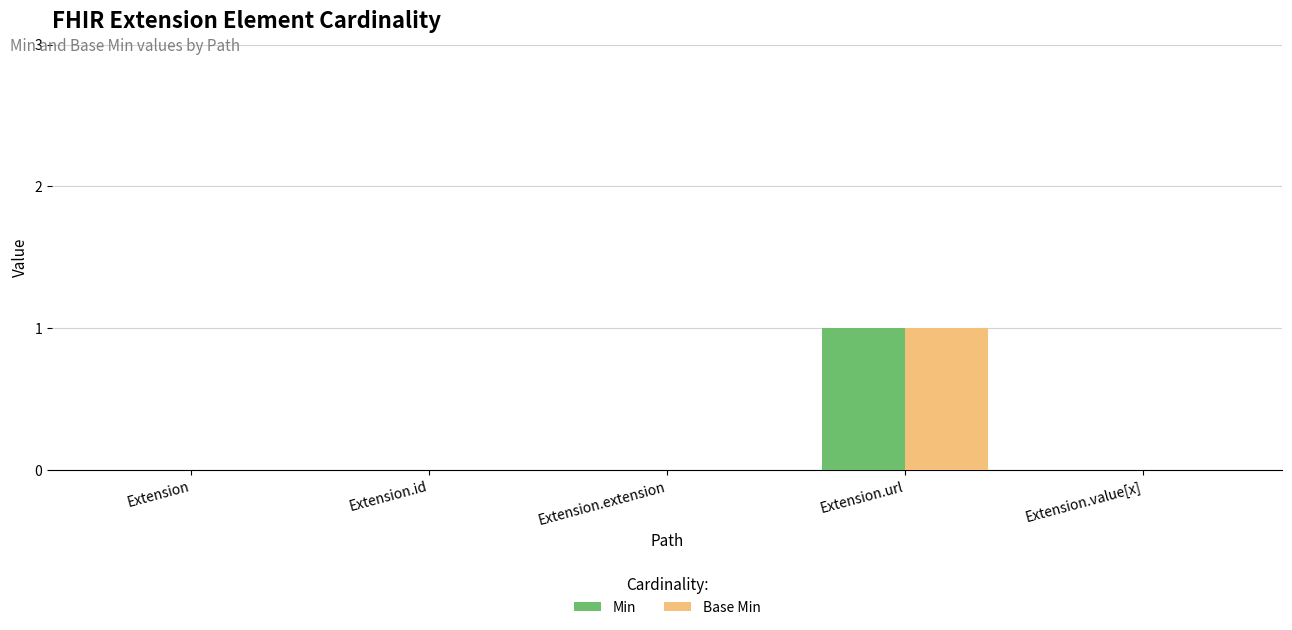

Which label corresponds to the largest value in the chart?

Extension.url